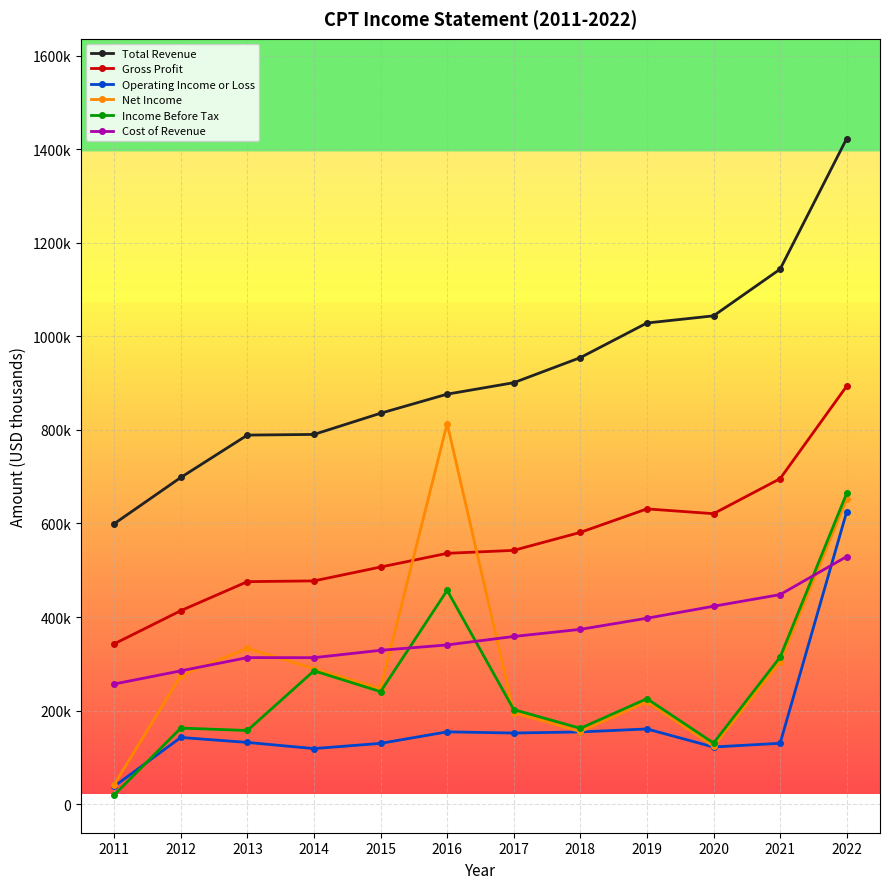

At which label does Operating Income or Loss reach its peak?

2022